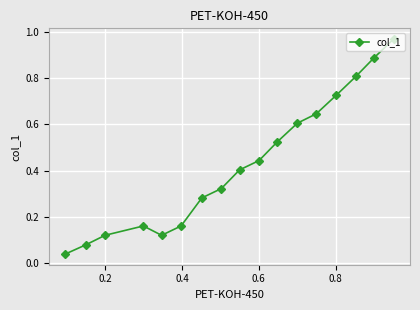

What is the difference between the maximum and minimum values?

0.9